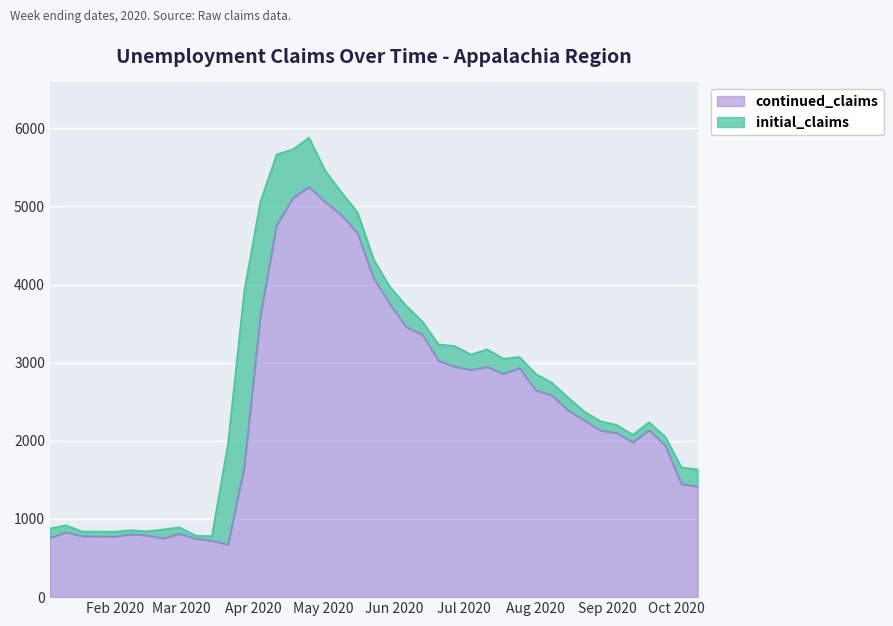

What is the ratio of the value at 2020-02-29 to the value at 2020-05-02?

0.2